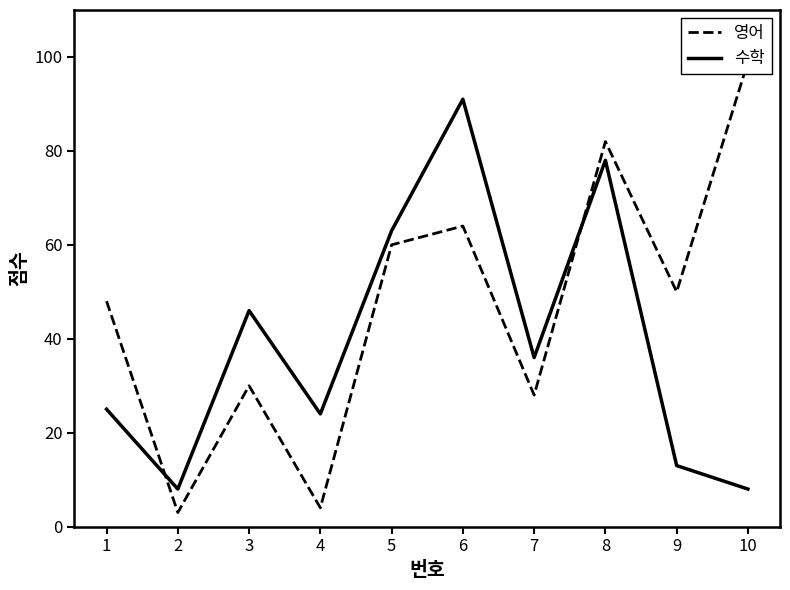

Does the chart display data point markers on the line(s)?

No